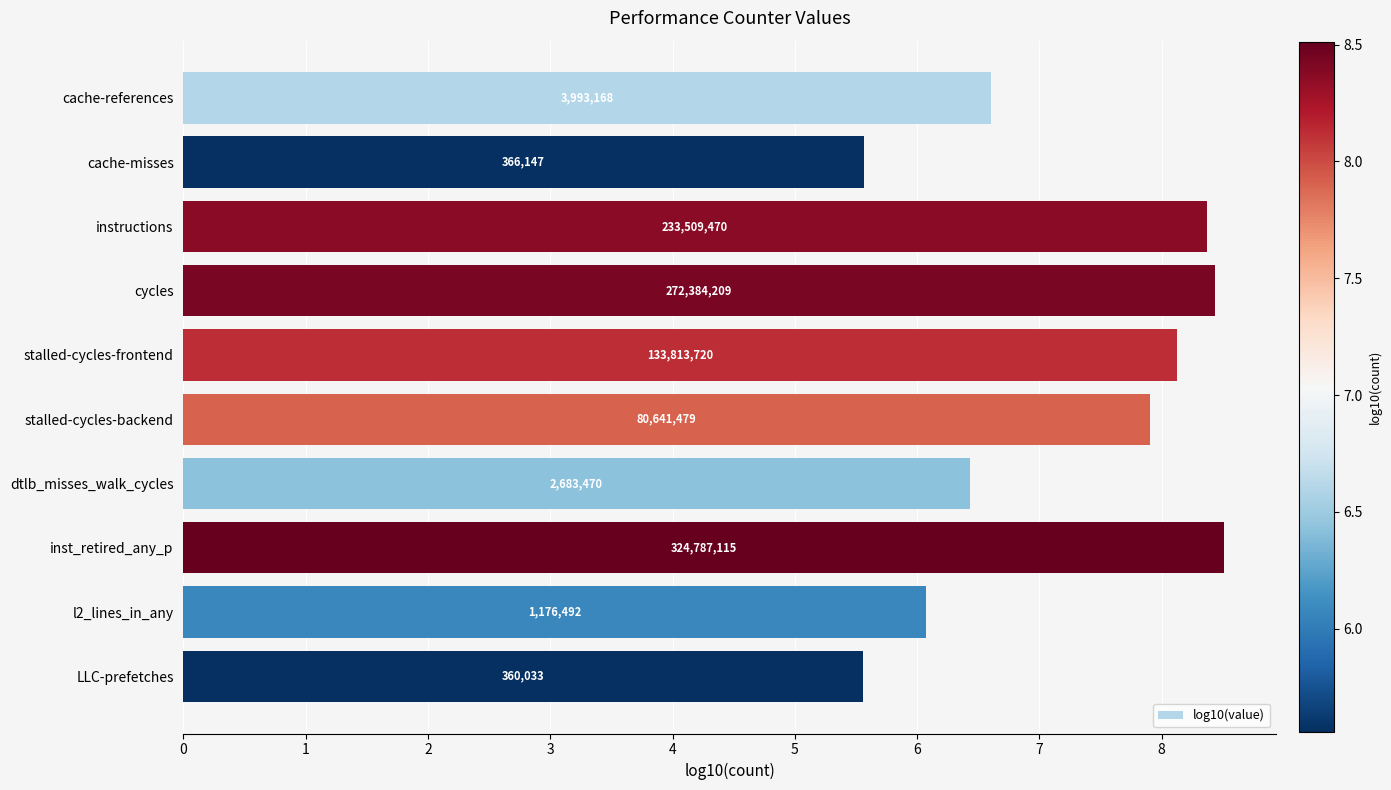

At which category does the chart reach its minimum across all series?

LLC-prefetches